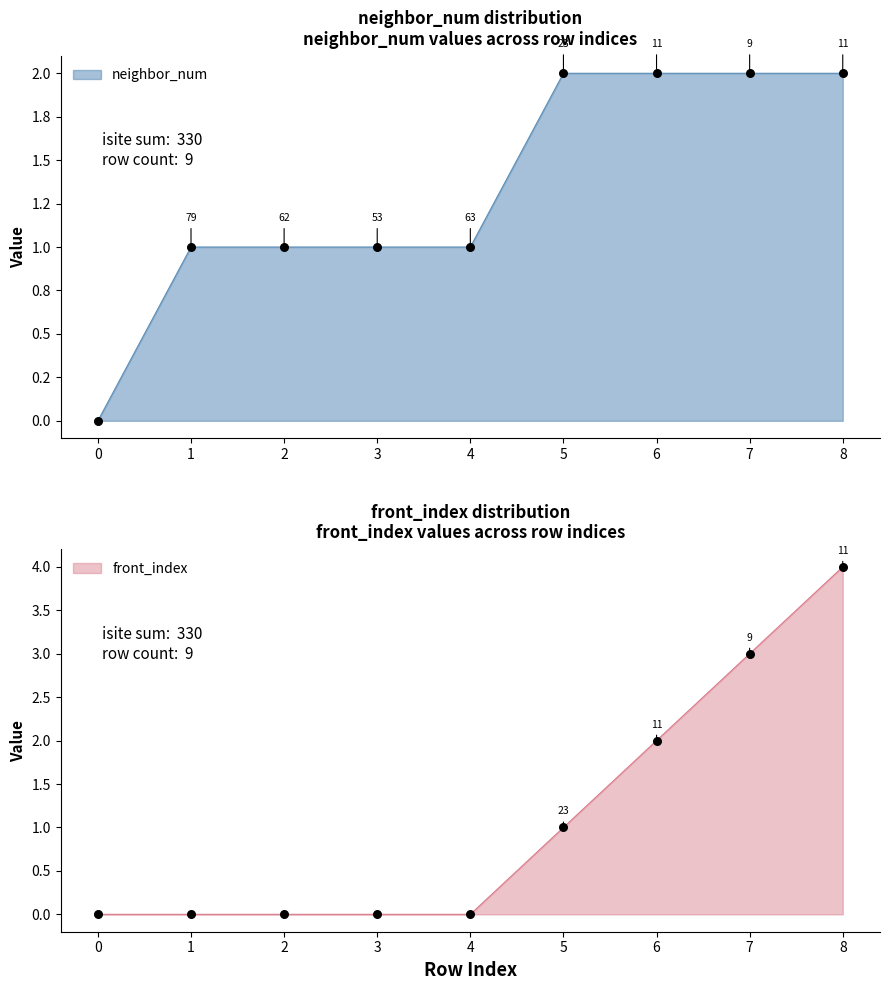

Which series contains the highest Y value?

front_index